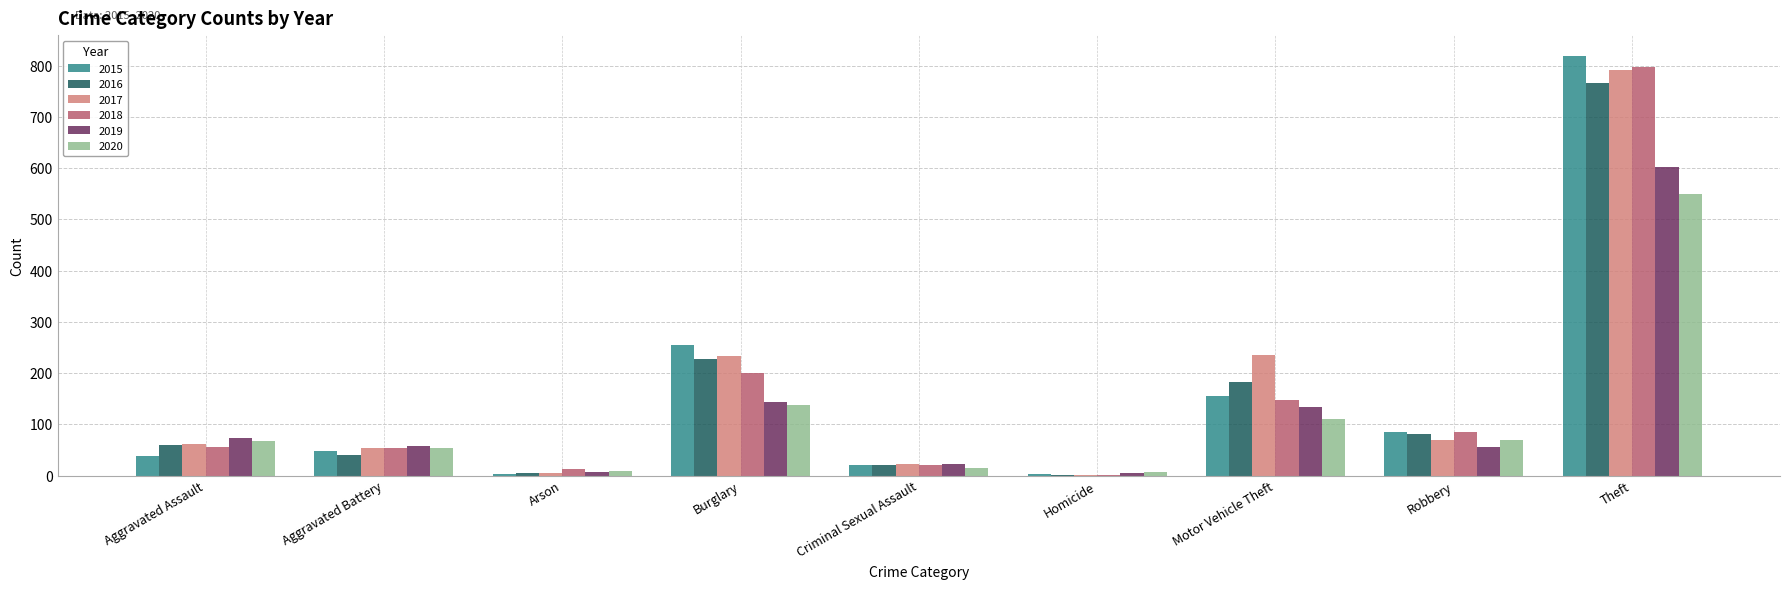

At which category is the sum across all series the highest?

Theft